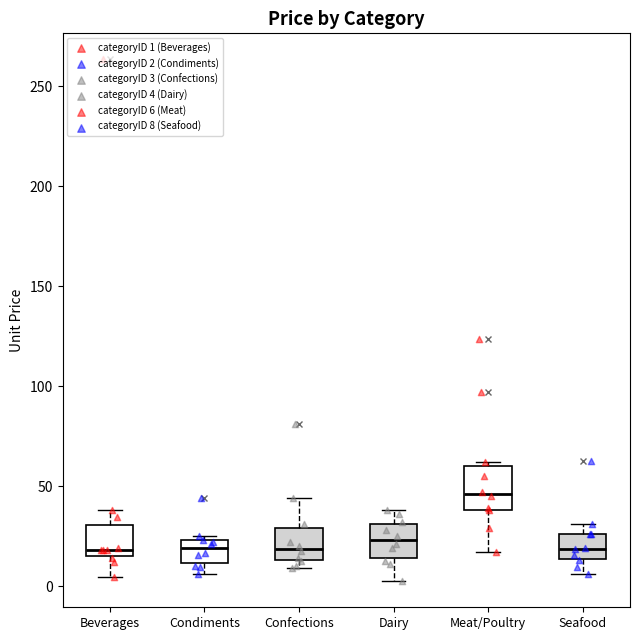

Which box is the tallest, from its lower edge to its upper edge?

Meat/Poultry